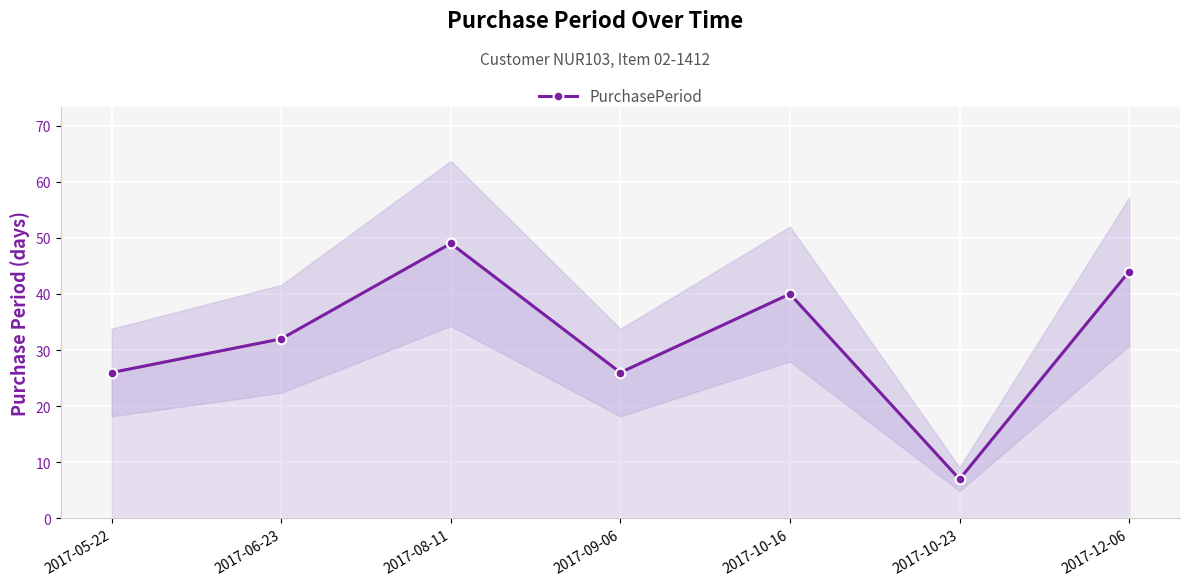

Which label corresponds to the largest value in the chart?

2017-08-11